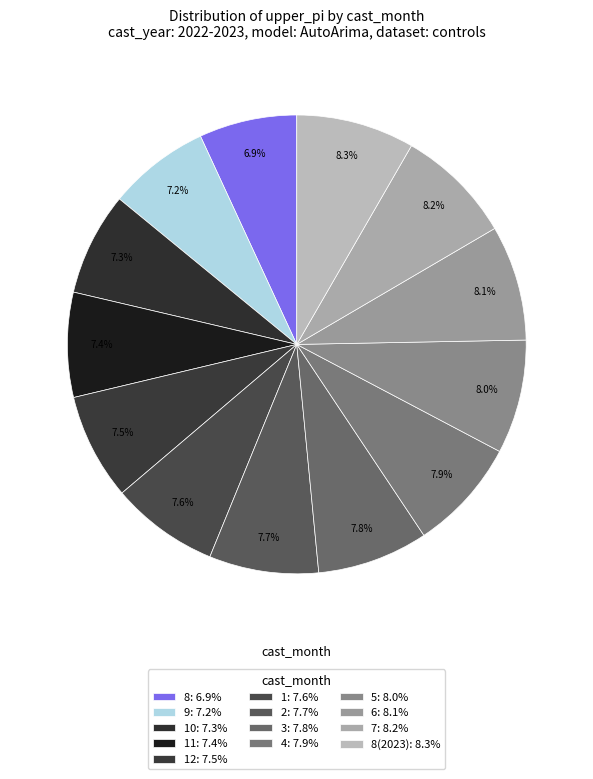

How many segments does this pie chart have?

13